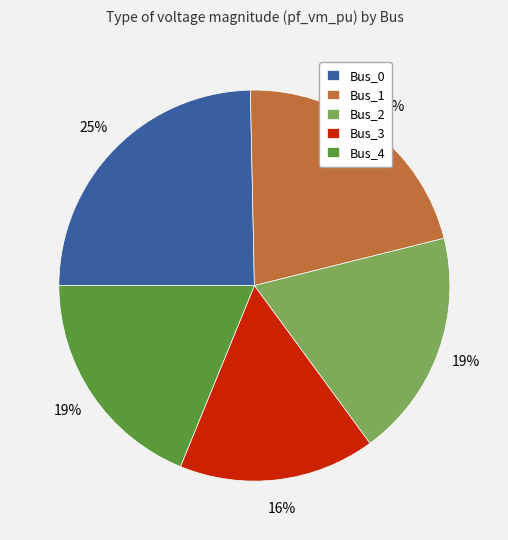

Does Bus_0 account for over 50% of the chart?

No